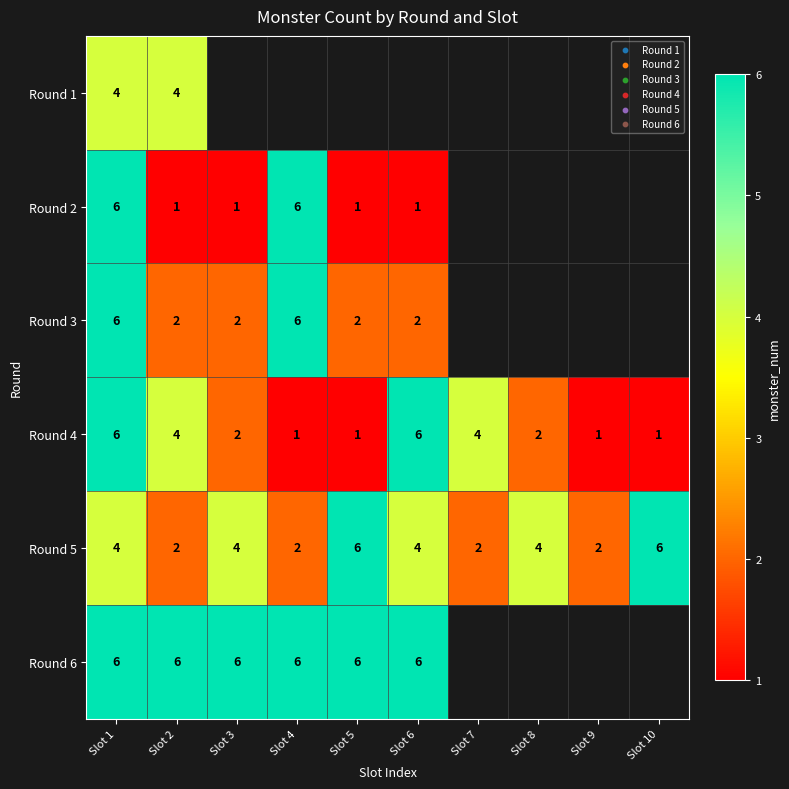

What is the spread (max minus min) of values at Slot 2?

5